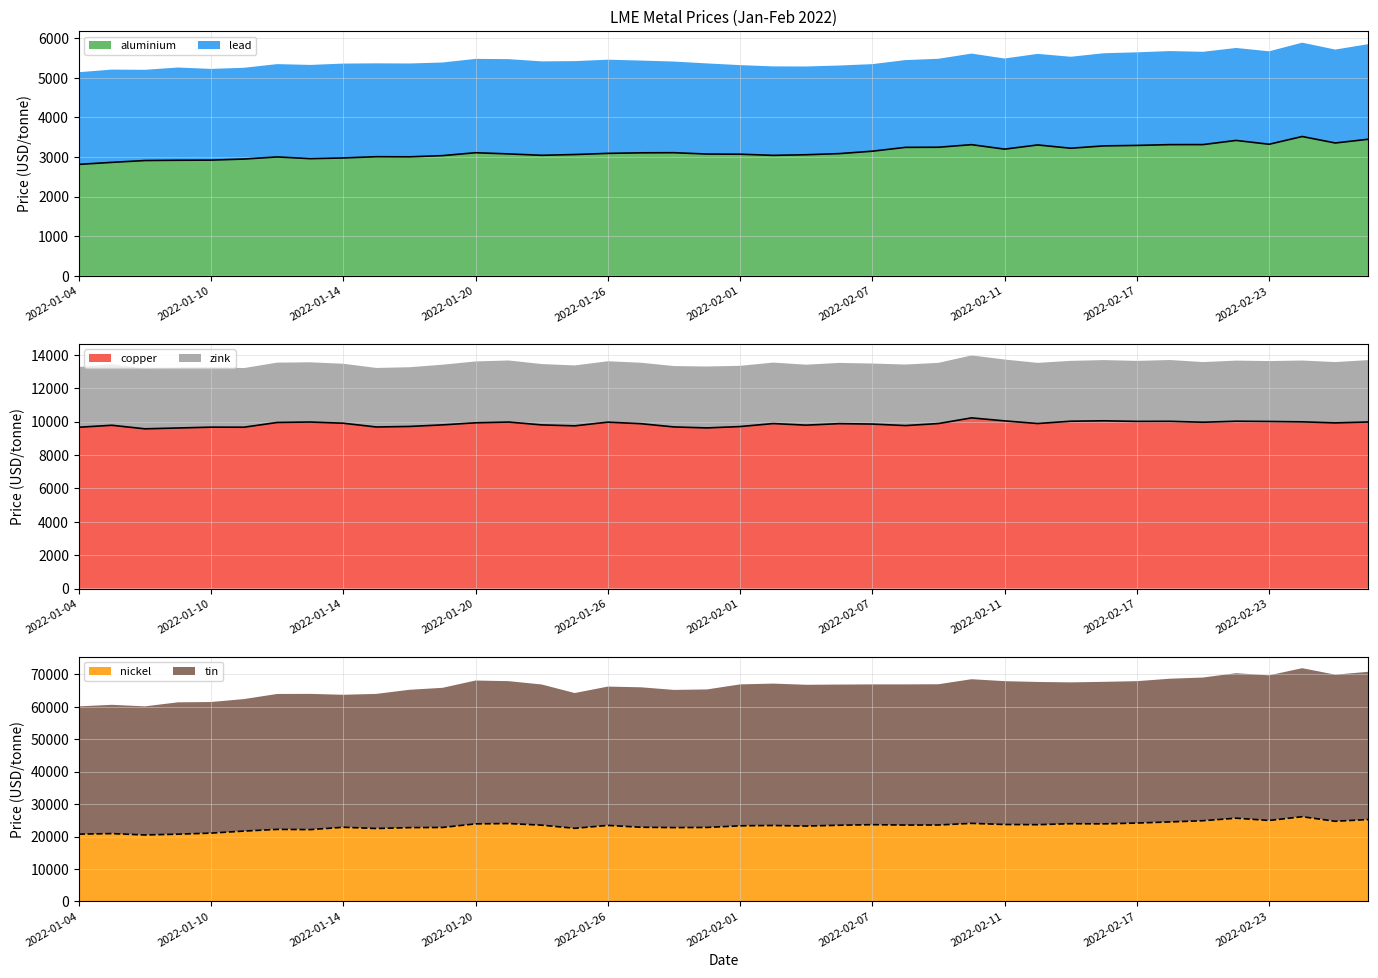

What is the minimum value for aluminium?

2815.5